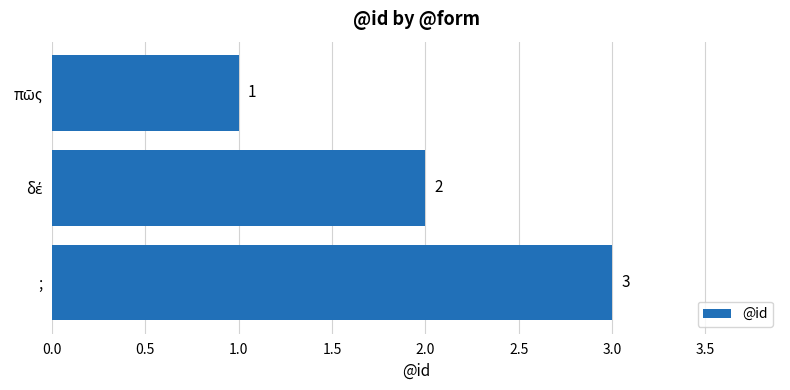

What is the label of the 1st bar from the bottom?

;